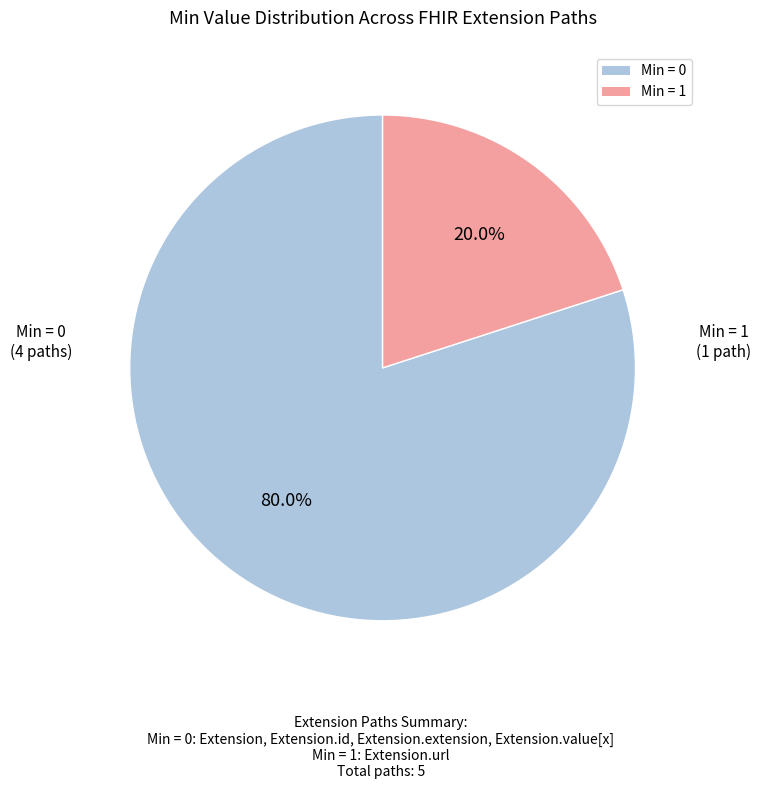

Approximately how many times larger is the value at Min = 0 compared to Min = 1?

4.0